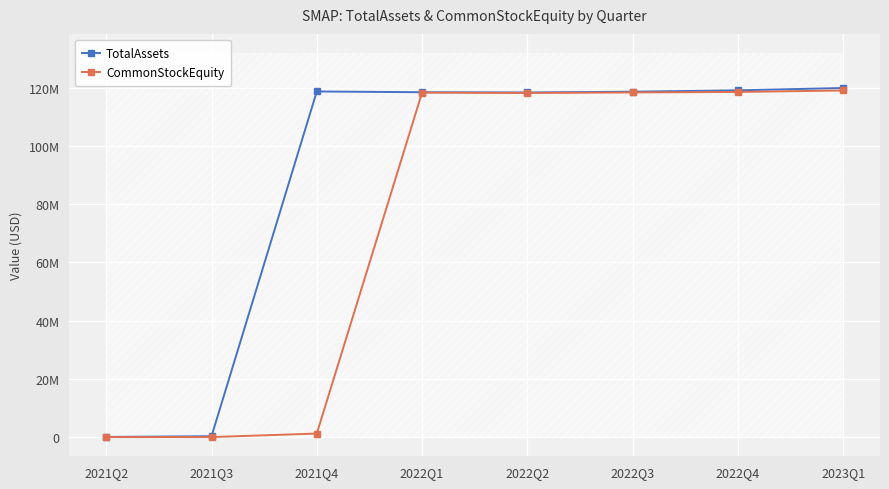

At which label does CommonStockEquity first exceed 118351216?

2022Q3